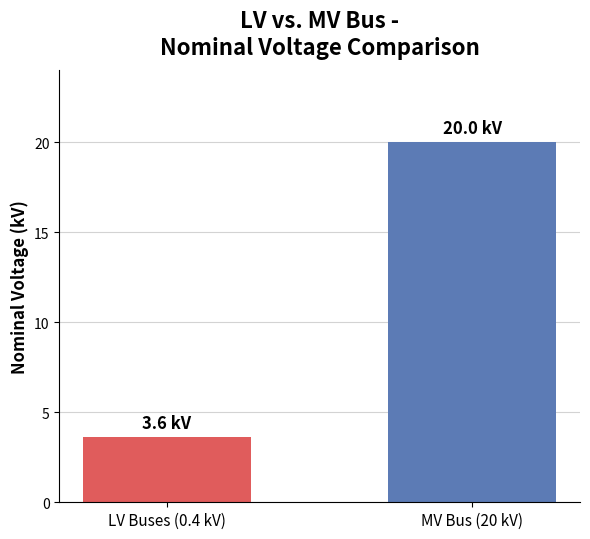

Reading left to right, extract all data points from this chart.

LV Buses (0.4 kV)=3.6	MV Bus (20 kV)=20.0